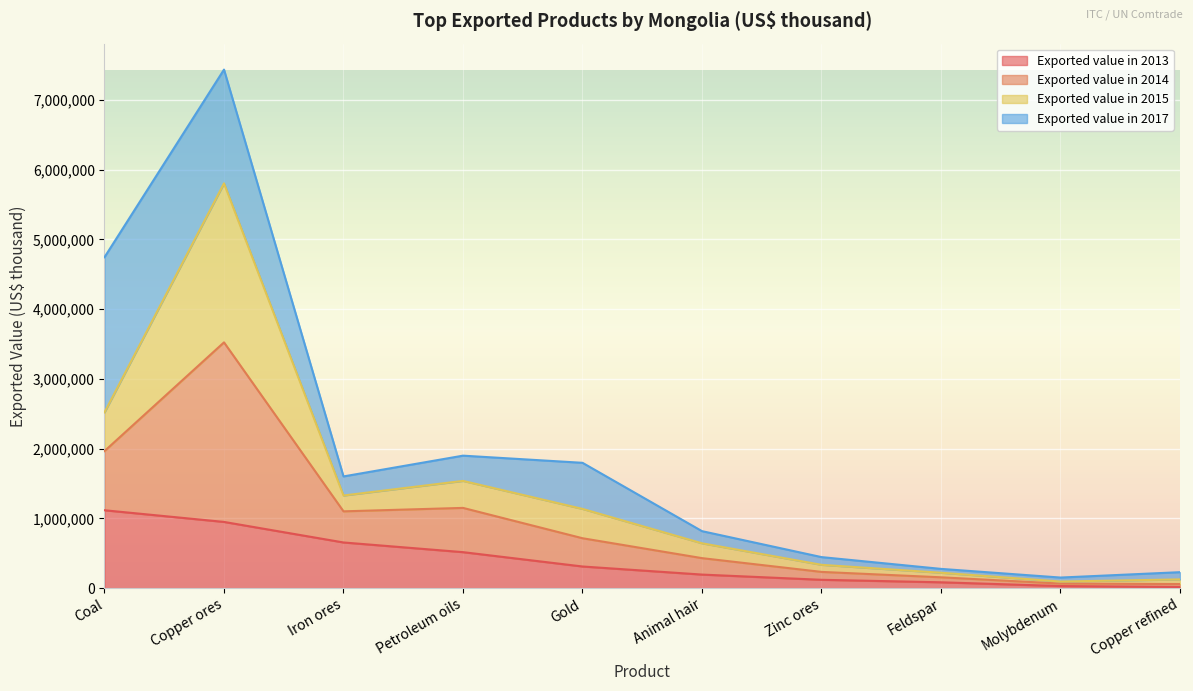

At which category is the sum across all series the highest?

Copper ores